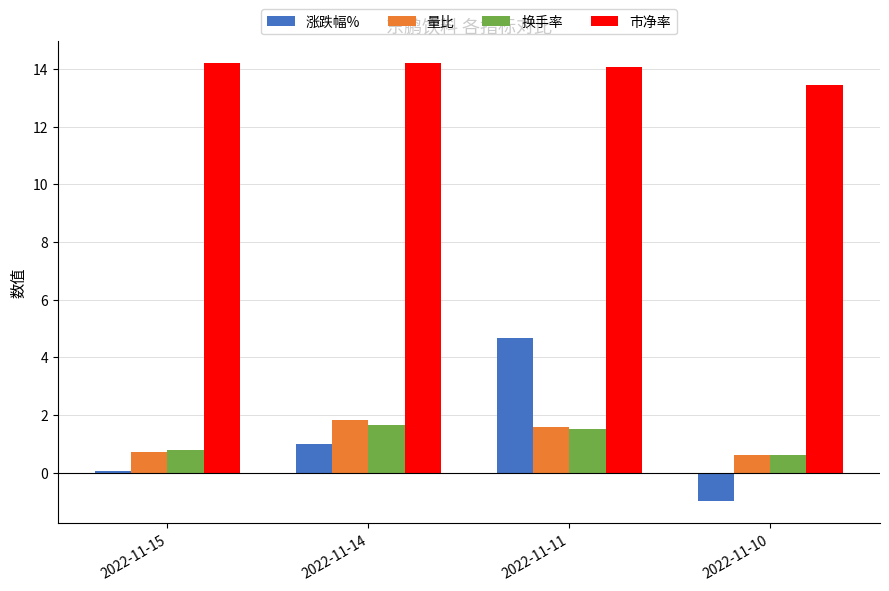

Are the bars grouped side by side (vs. stacked)?

Yes